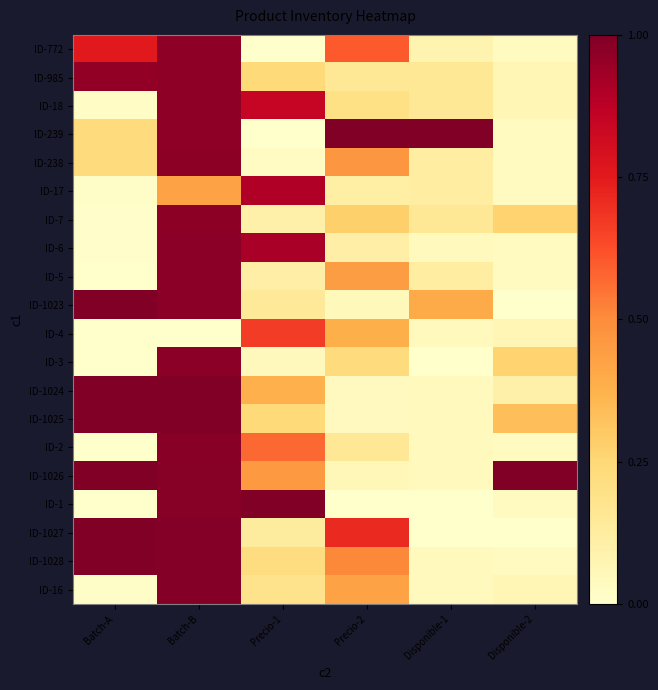

What is the spread (max minus min) of values at Precio-1?

1.0